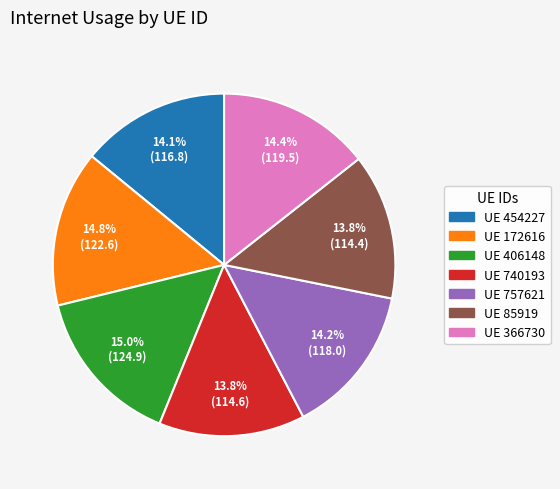

Is the sum of UE 85919 and UE 406148 greater than half?

No